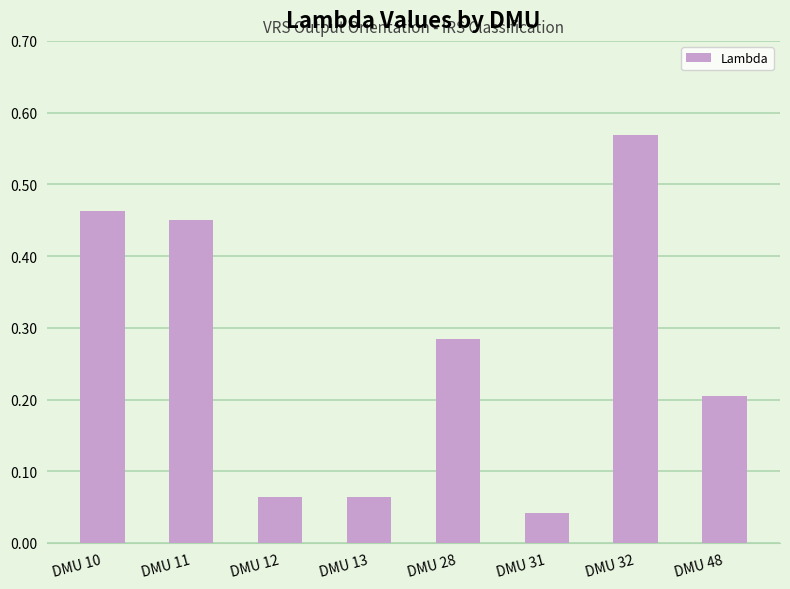

Between DMU 10 and DMU 13, which is larger?

DMU 10